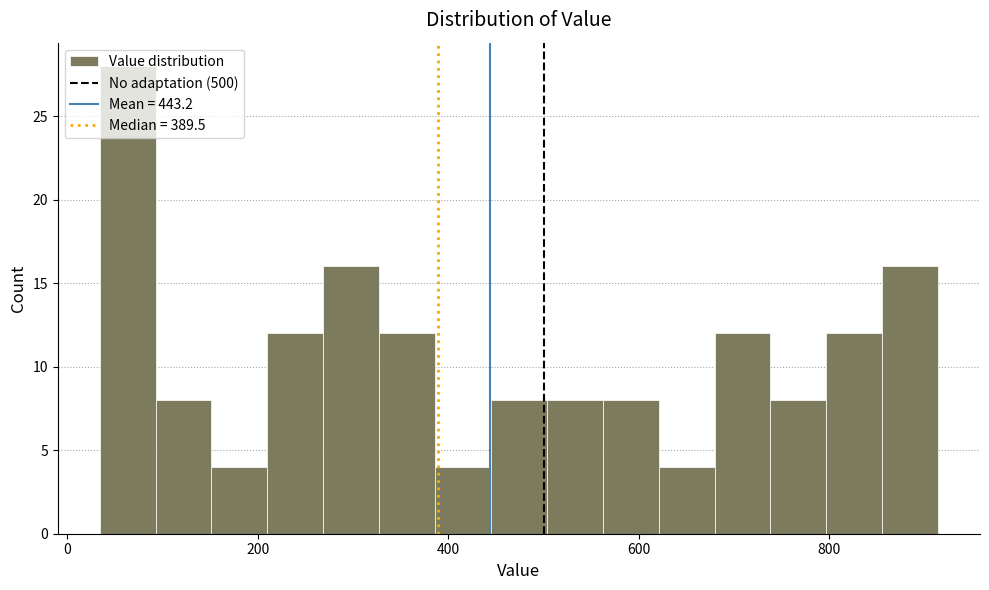

Around what value on the x-axis is the tallest bar? Give the approximate position of its centre, as read against the axis.

60